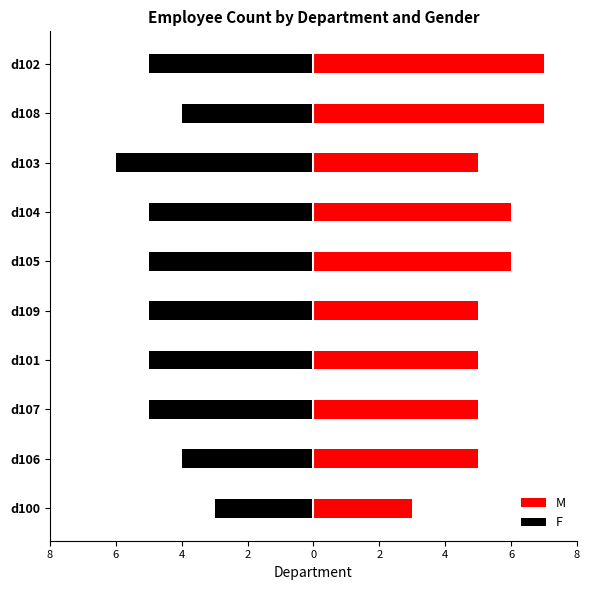

What is the difference between the maximum and second lowest values in the M series?

2